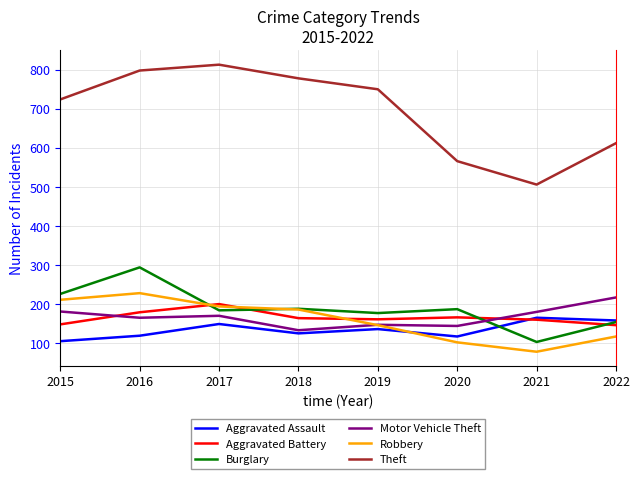

What are all the series names shown in the legend?

Aggravated Assault, Aggravated Battery, Burglary, Motor Vehicle Theft, Robbery, Theft